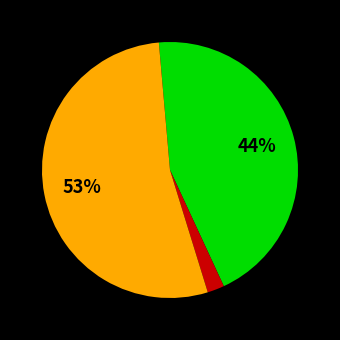

To the nearest percent, what is the average slice percentage?

33%